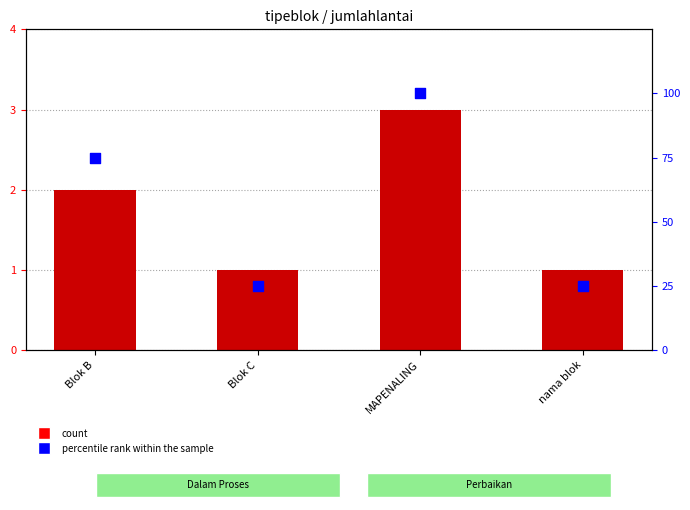

Which series has the largest Y range (max minus min)?

percentile rank within the sample